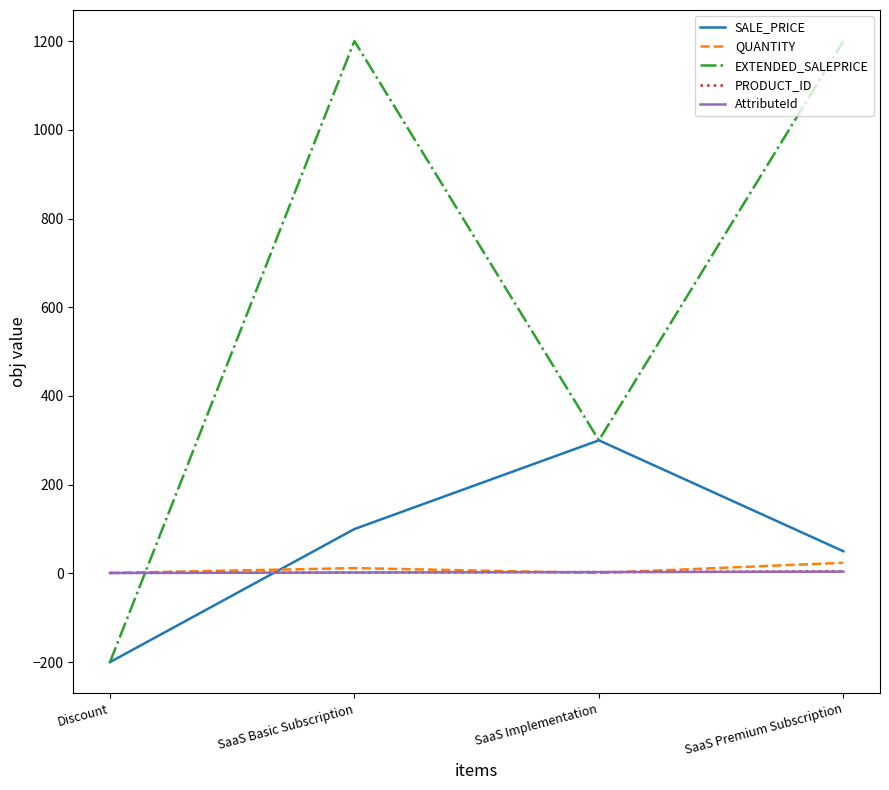

Which series has the largest total across all categories?

EXTENDED_SALEPRICE